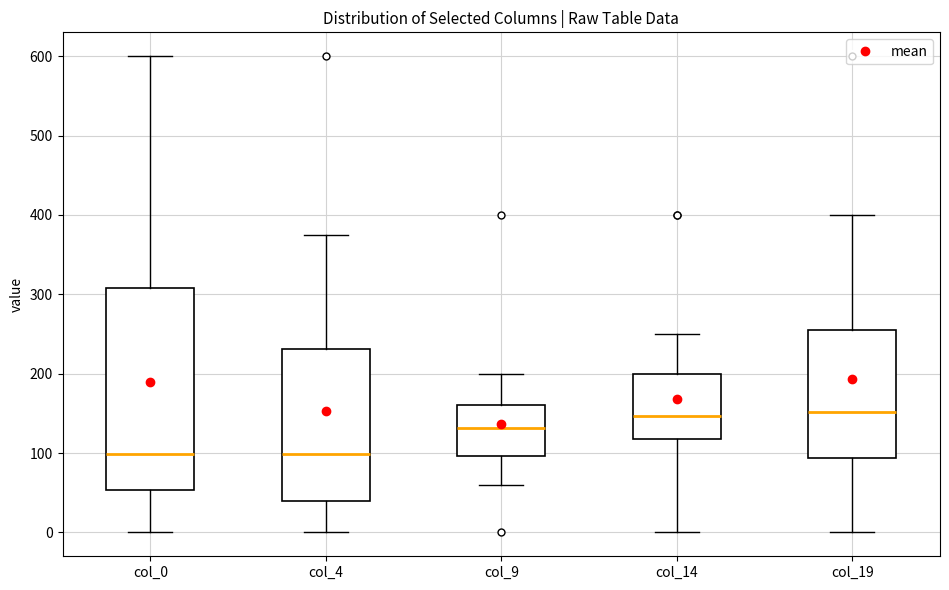

Comparing the boxes themselves (not the whiskers), which one is the tallest?

col_0